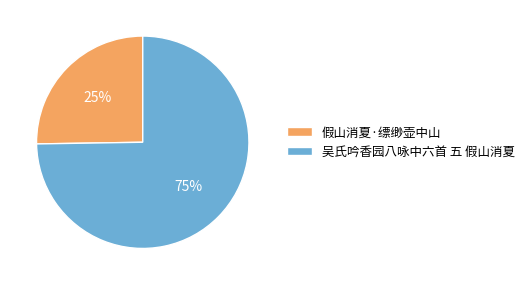

Approximately how many times larger is the value at 吴氏吟香园八咏中六首 五 假山消夏 compared to 假山消夏·缥缈壶中山?

3.0